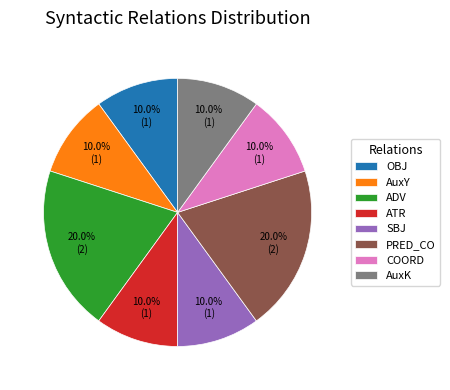

True or false: AuxY accounts for 10% of the total.

True